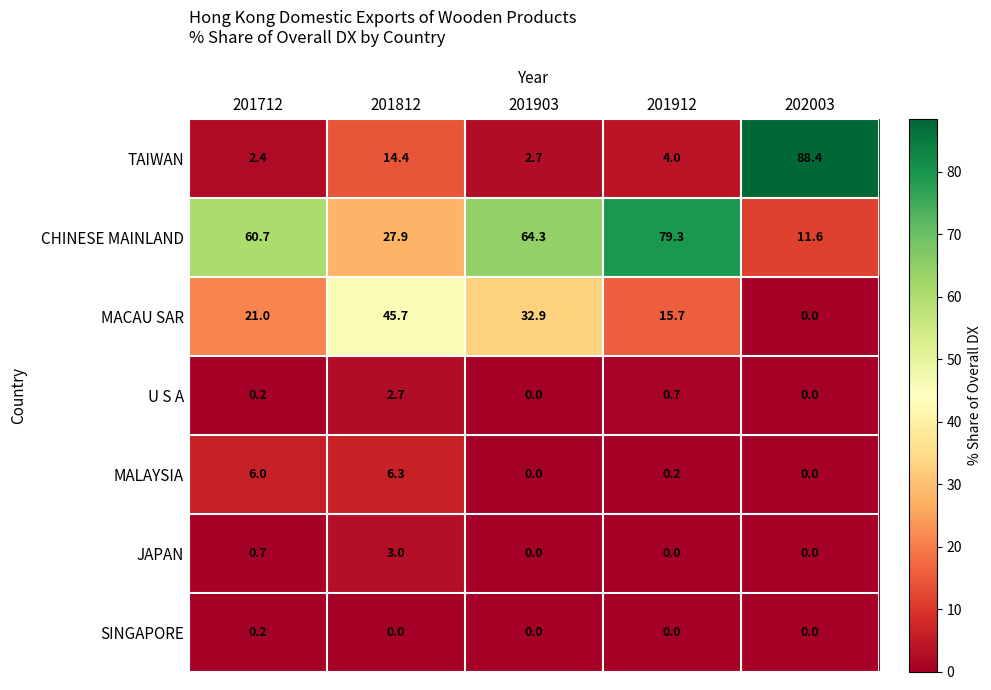

Is it true that JAPAN equals 3.0 at 201812?

True